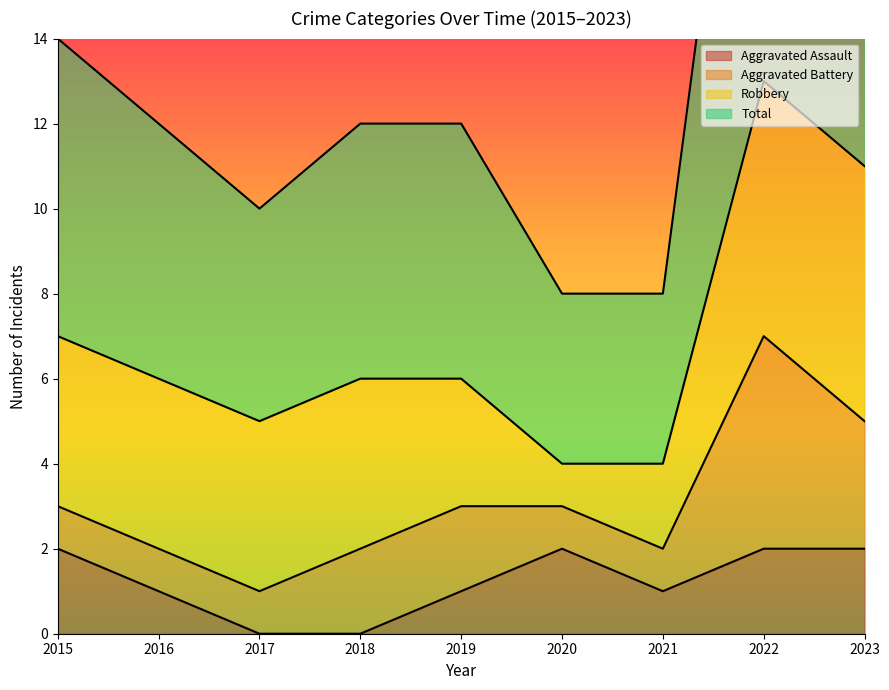

Is it true that Aggravated Assault equals -1 at 2017?

False